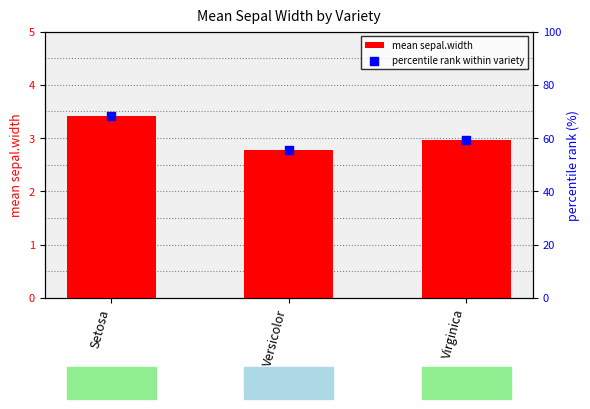

Which series reaches the minimum Y coordinate?

mean sepal.width